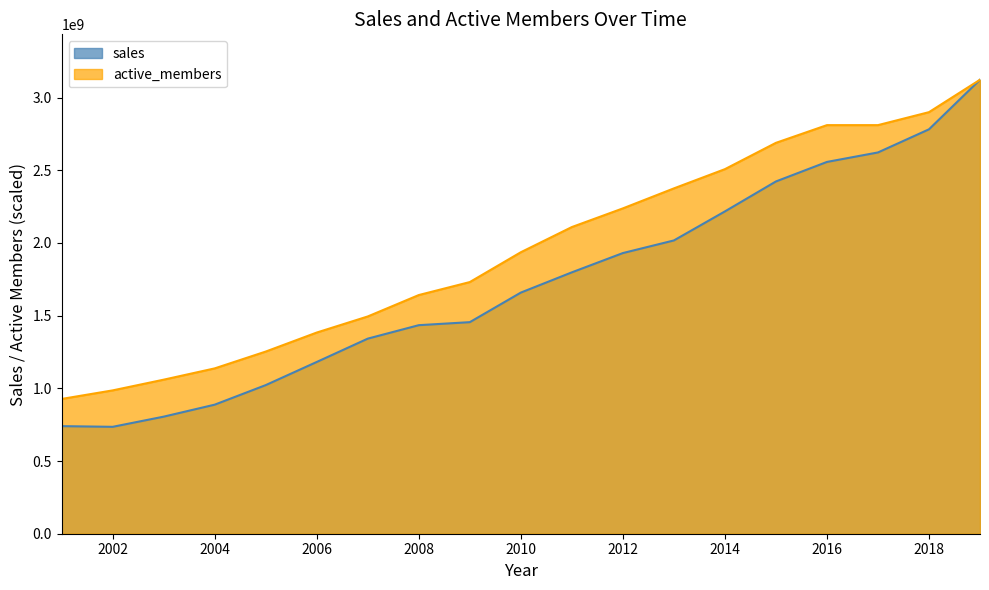

Reading right to left, transcribe all the data shown in this chart.

sales: 3122994000.0	2781909000.0	2622776000.0	2557543000.0	2423221000.0	2217131000.0	2017486000.0	1930635000.0	1798009000.0	1658751000.0	1455351000.0	1434569000.0	1342024000.0	1181531000.0	1022326000.0	887809000.0	805334000.0	735359000.0	740060000.0
active_members: 3122994000.0	2899923000.0	2810694600.0	2810694600.0	2688866157.9	2507853410.4	2375509847.5	2237981222.3	2109572631.9	1936366923.2	1731163464.2	1641868142.9	1494575700.0	1383932484.0	1253092419.7	1137353815.9	1059730907.7	986005496.1	927108952.2